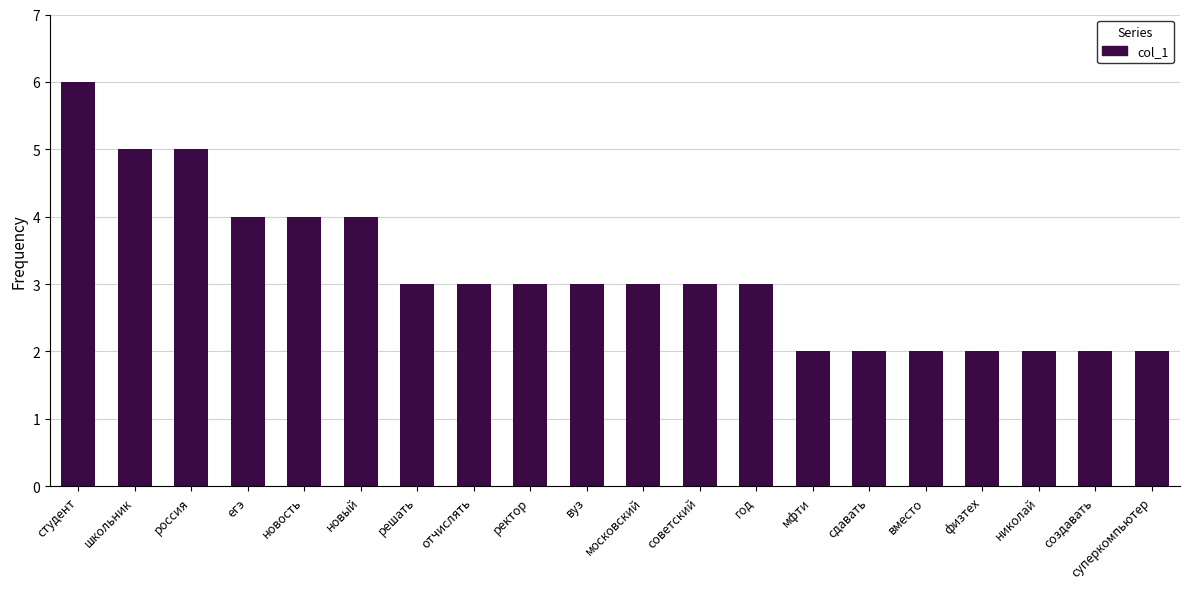

The chart shows a value of 6 at егэ. True or false?

False